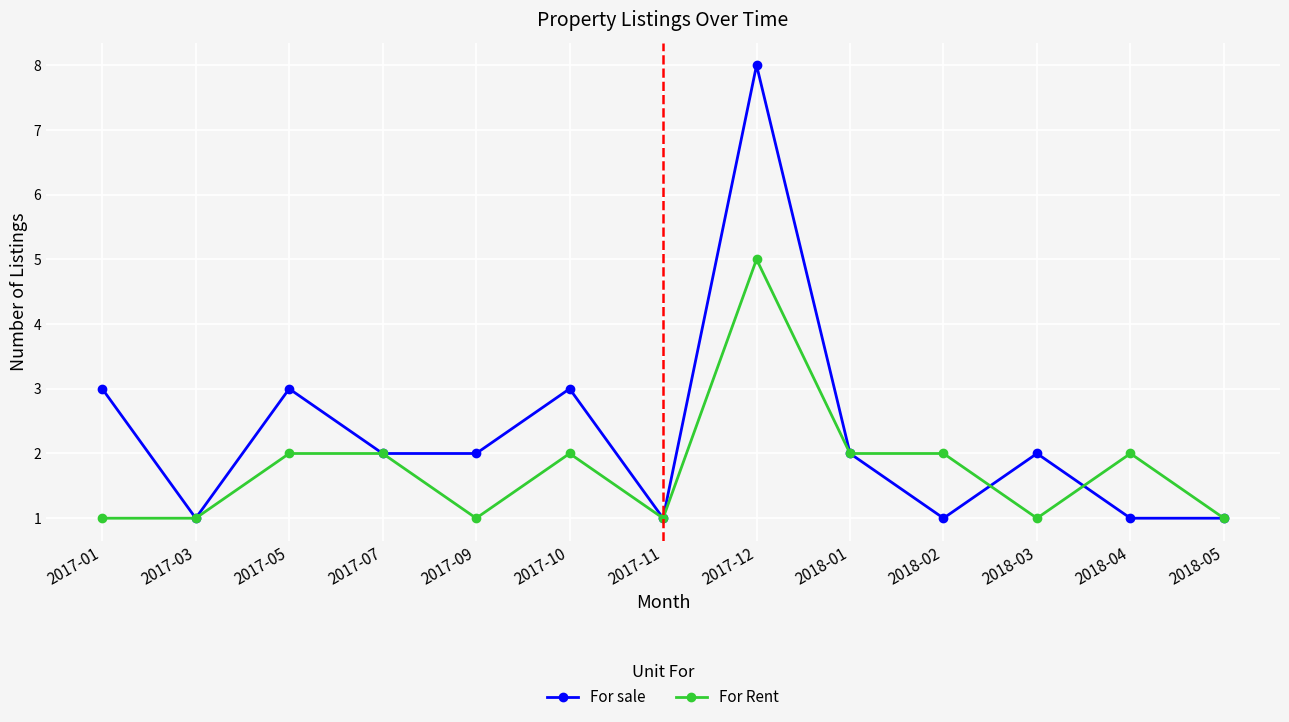

What is the maximum value for For sale?

8